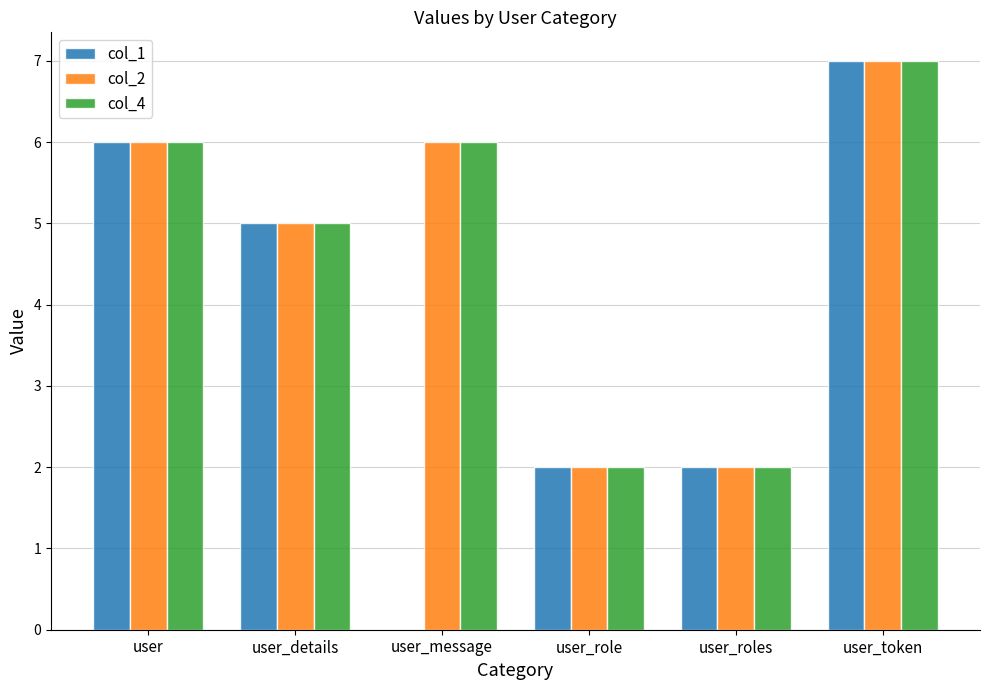

Reading left to right, transcribe all the data shown in this chart.

col_1: user=6	user_details=5	user_message=0	user_role=2	user_roles=2	user_token=7
col_2: user=6	user_details=5	user_message=6	user_role=2	user_roles=2	user_token=7
col_4: user=6	user_details=5	user_message=6	user_role=2	user_roles=2	user_token=7